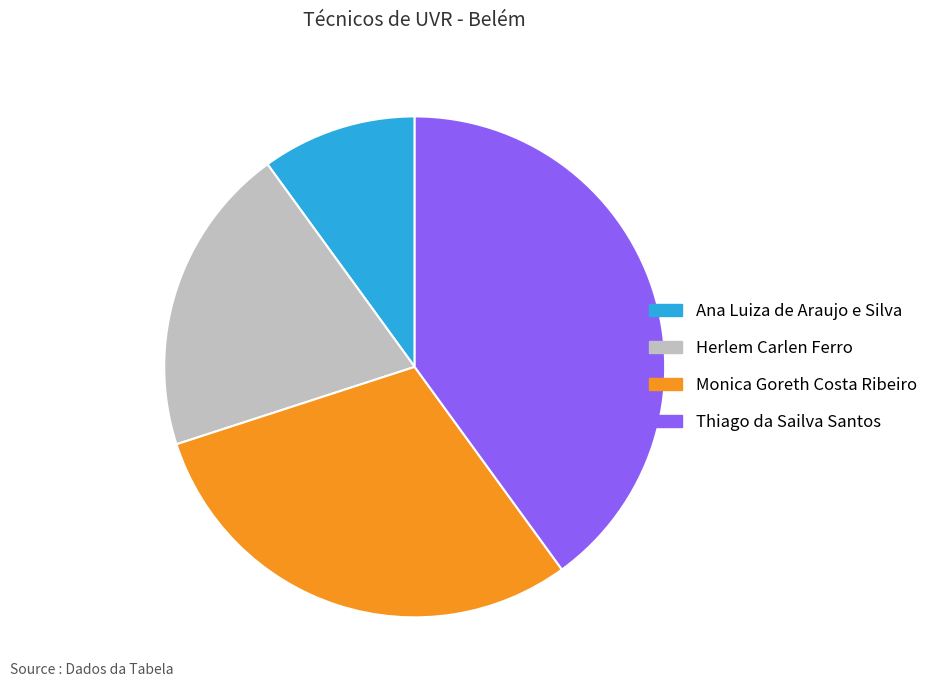

Which category has the biggest portion of the pie?

Thiago da Sailva Santos